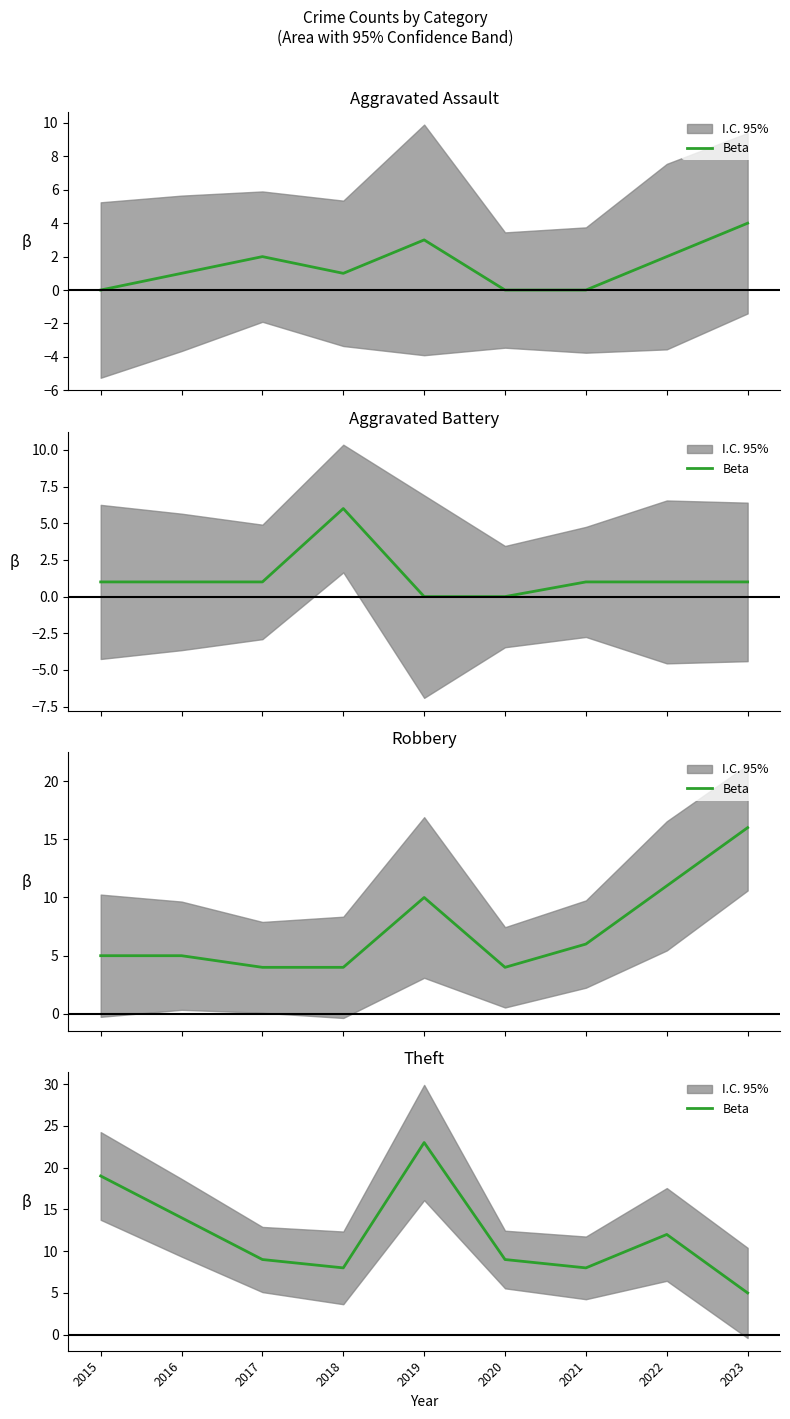

What is the ratio of the value at 2016 to the value at 2021?

1.8